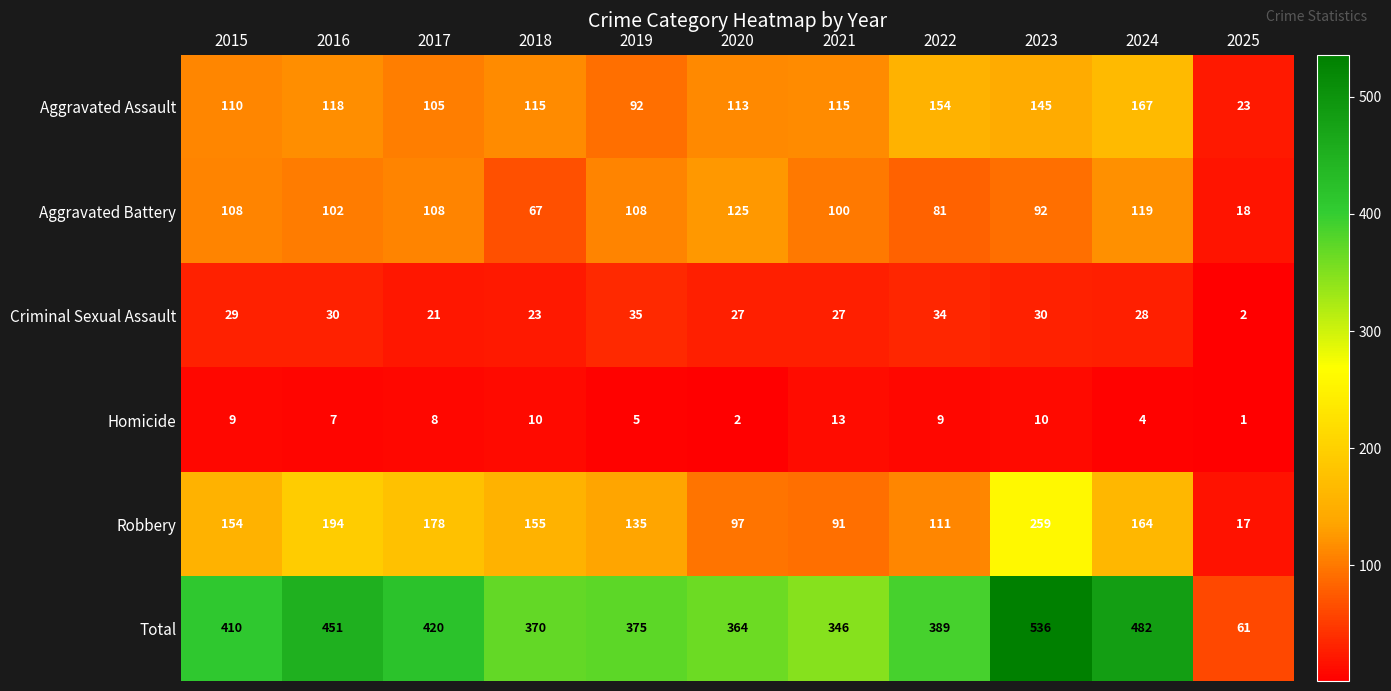

At which category does the chart reach its peak across all series?

2023